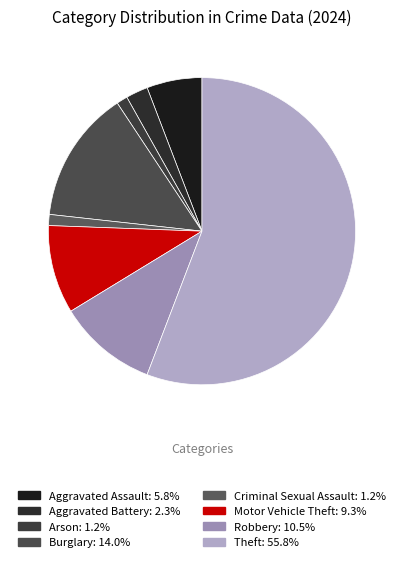

To the nearest percent, what is the difference between the largest and smallest slice percentages?

55%